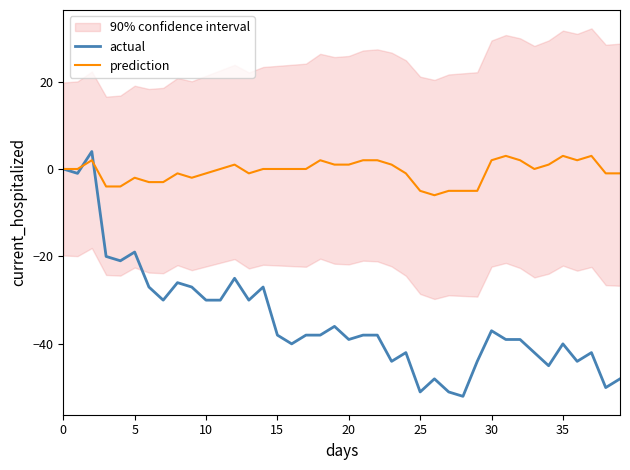

True or false: actual has a value of -30 at 10.

True